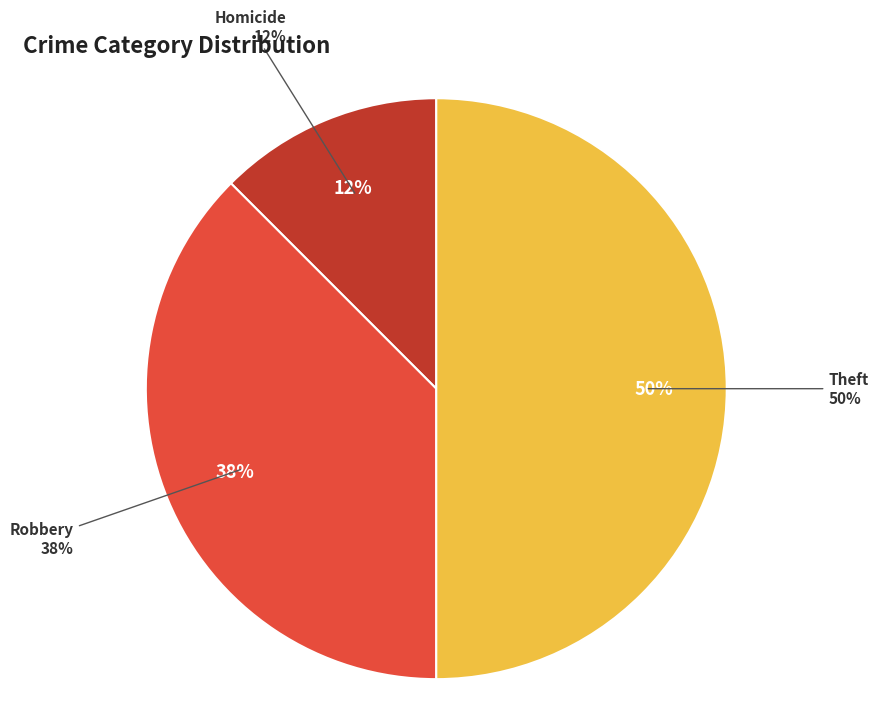

Do Homicide and Theft together represent more than half of the pie?

Yes